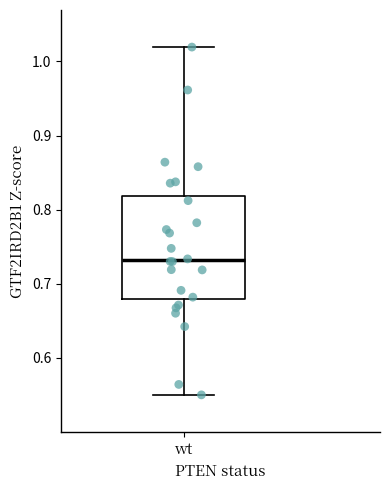

Transcribe this box plot: give where the median line is, the range the box spans, and where the two whiskers end, as read against the y-axis. The values are not printed on the chart, so give them approximately, as read against the axis.

median 0.73, box 0.68 to 0.82, whiskers 0.55 to 1.02